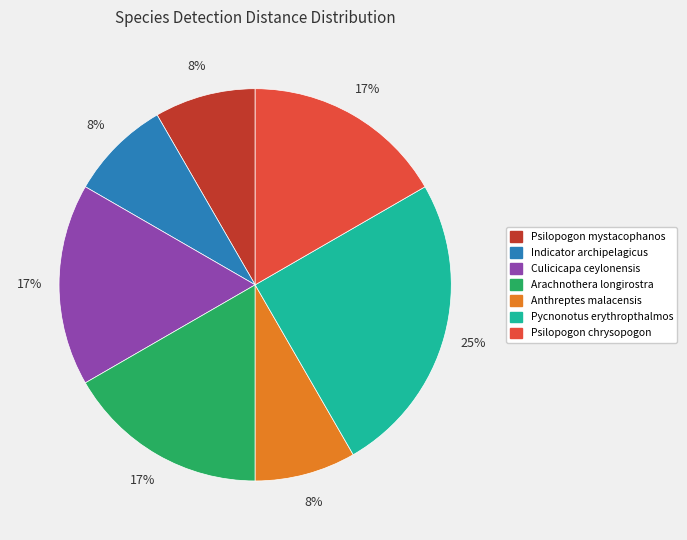

Count the number of slices in the pie.

7